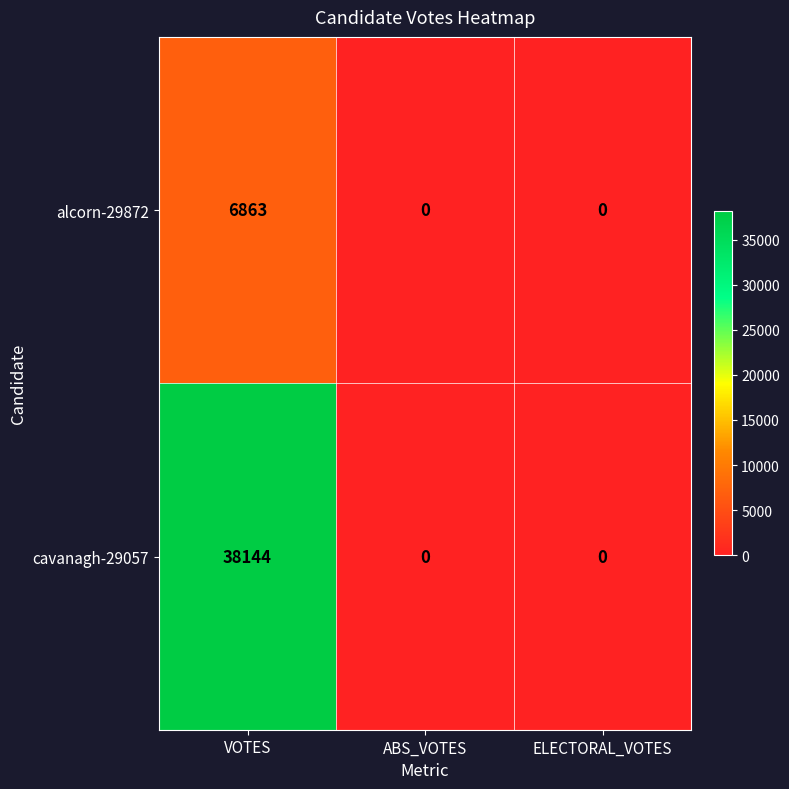

Count the alcorn-29872 values in the range 0 to 6863.

3